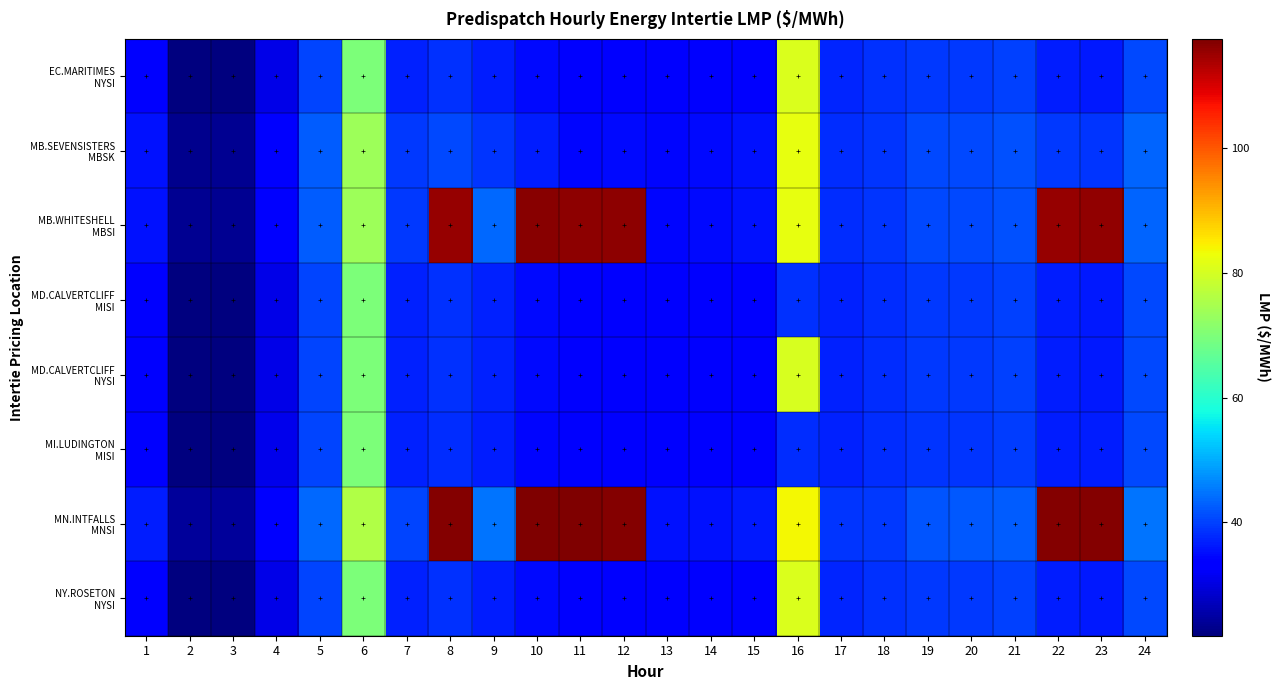

Which series has the widest spread of values?

MN.INTFALLS MNSI